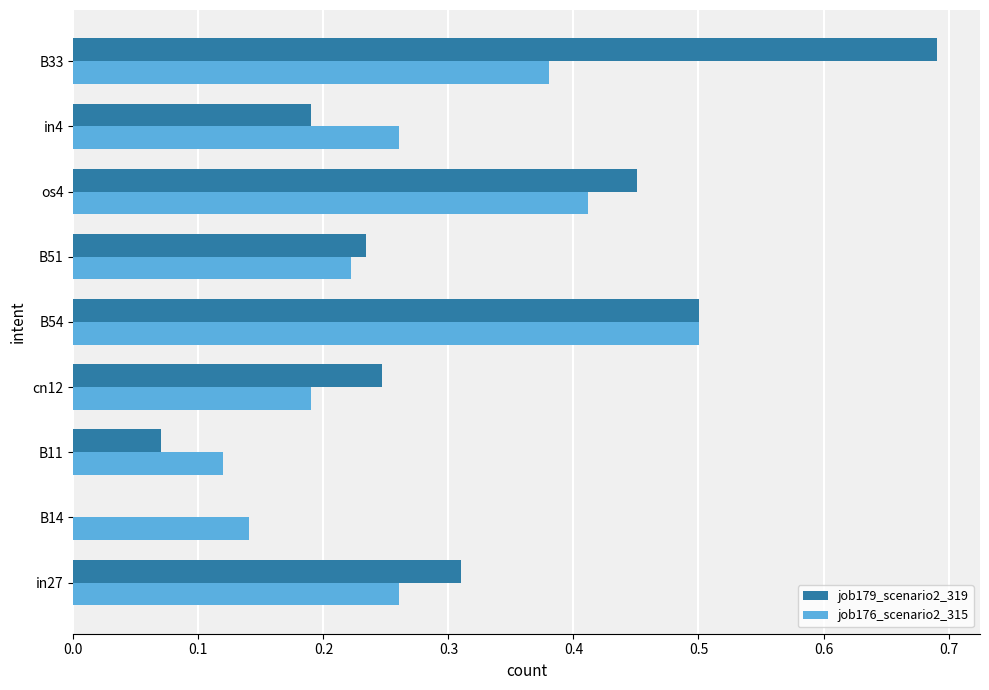

What is the sum of the job179_scenario2_319 values at B33 and os4?

1.1